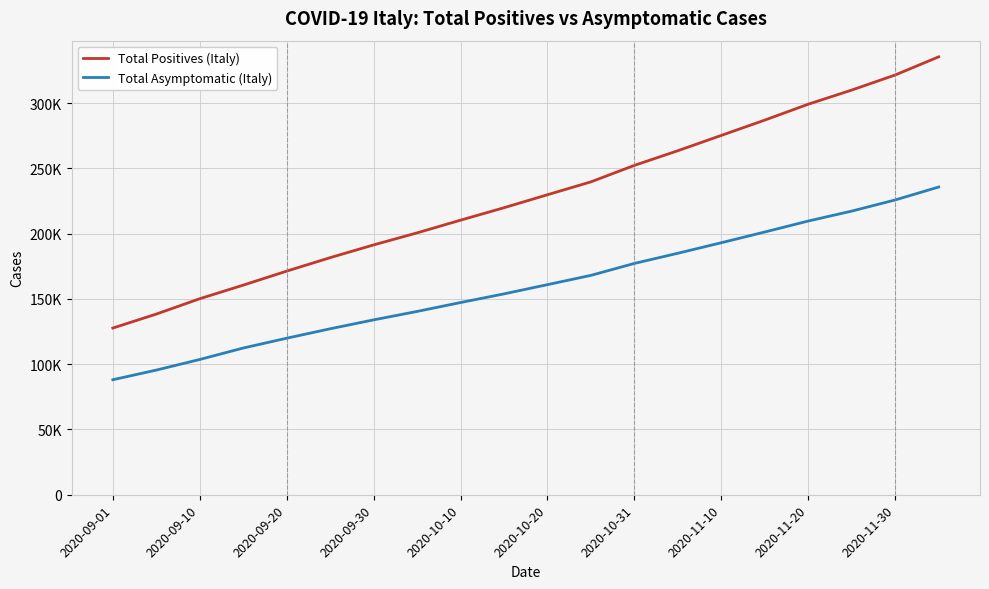

What are all the series names shown in the legend?

Total Positives (Italy), Total Asymptomatic (Italy)